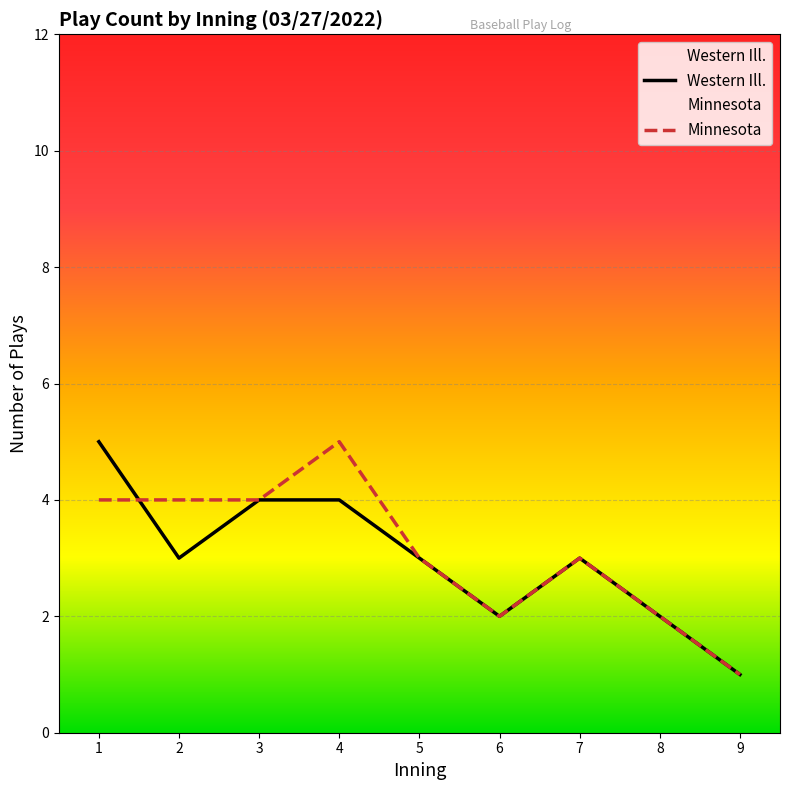

The Western Ill. series shows 3 at 8. True or false?

False